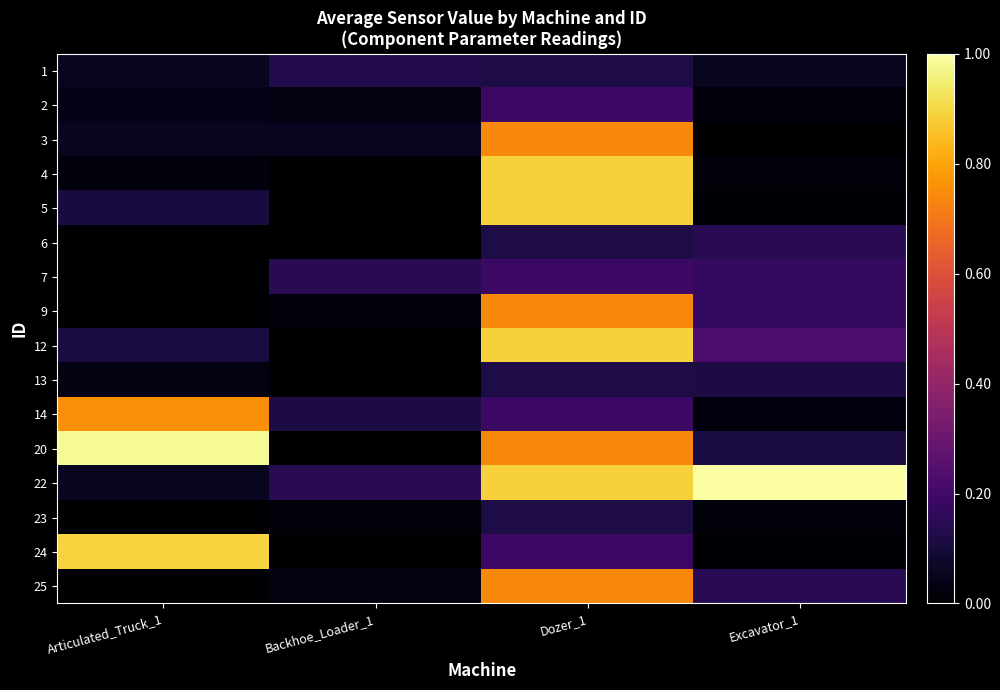

At which category is the sum across all series the highest?

Dozer_1